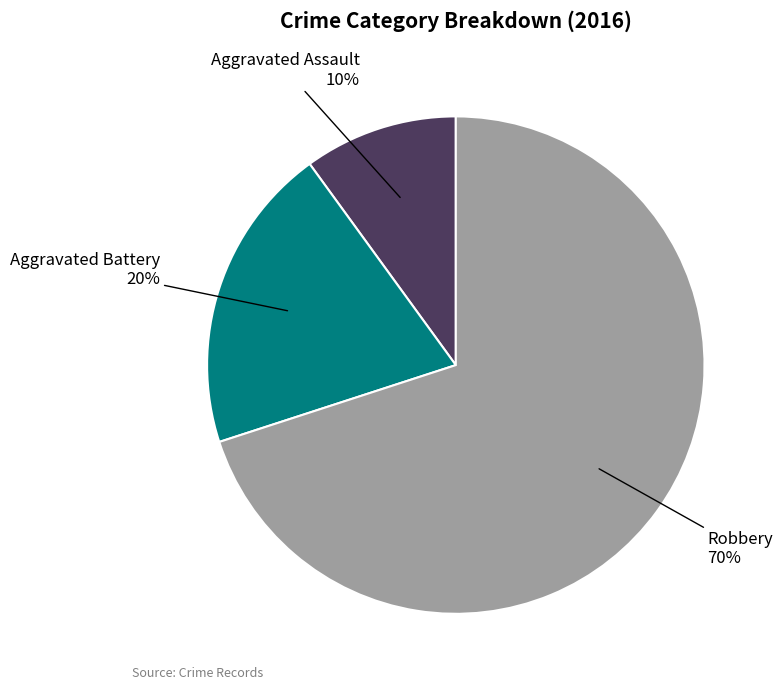

To the nearest percent, what is the average slice percentage?

33%